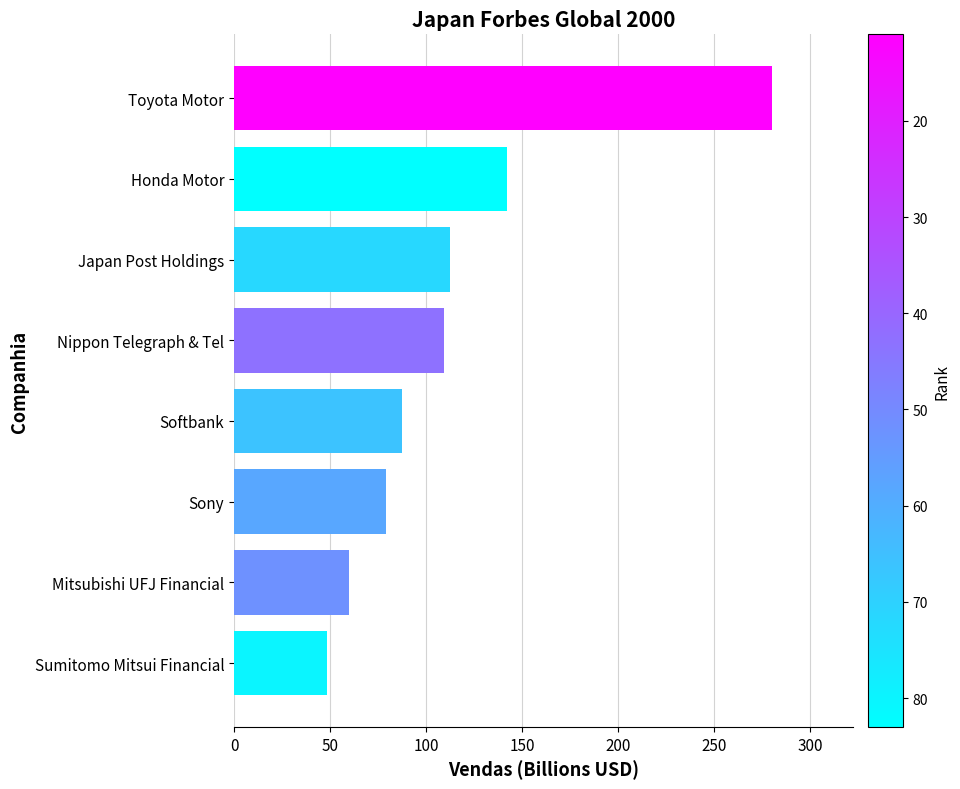

How many bars are there in total?

8